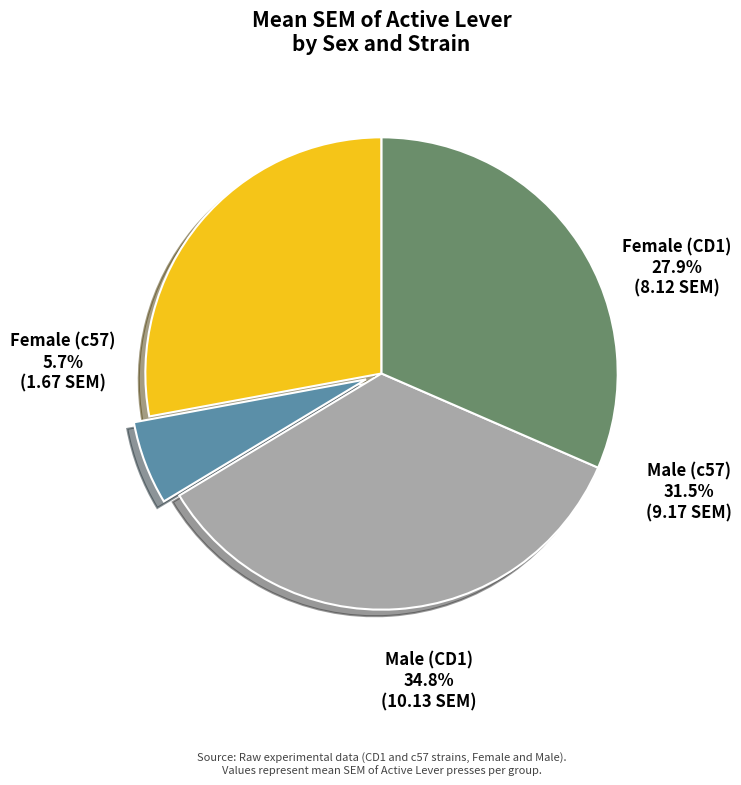

To the nearest percent, what portion does Female (CD1) represent?

28%